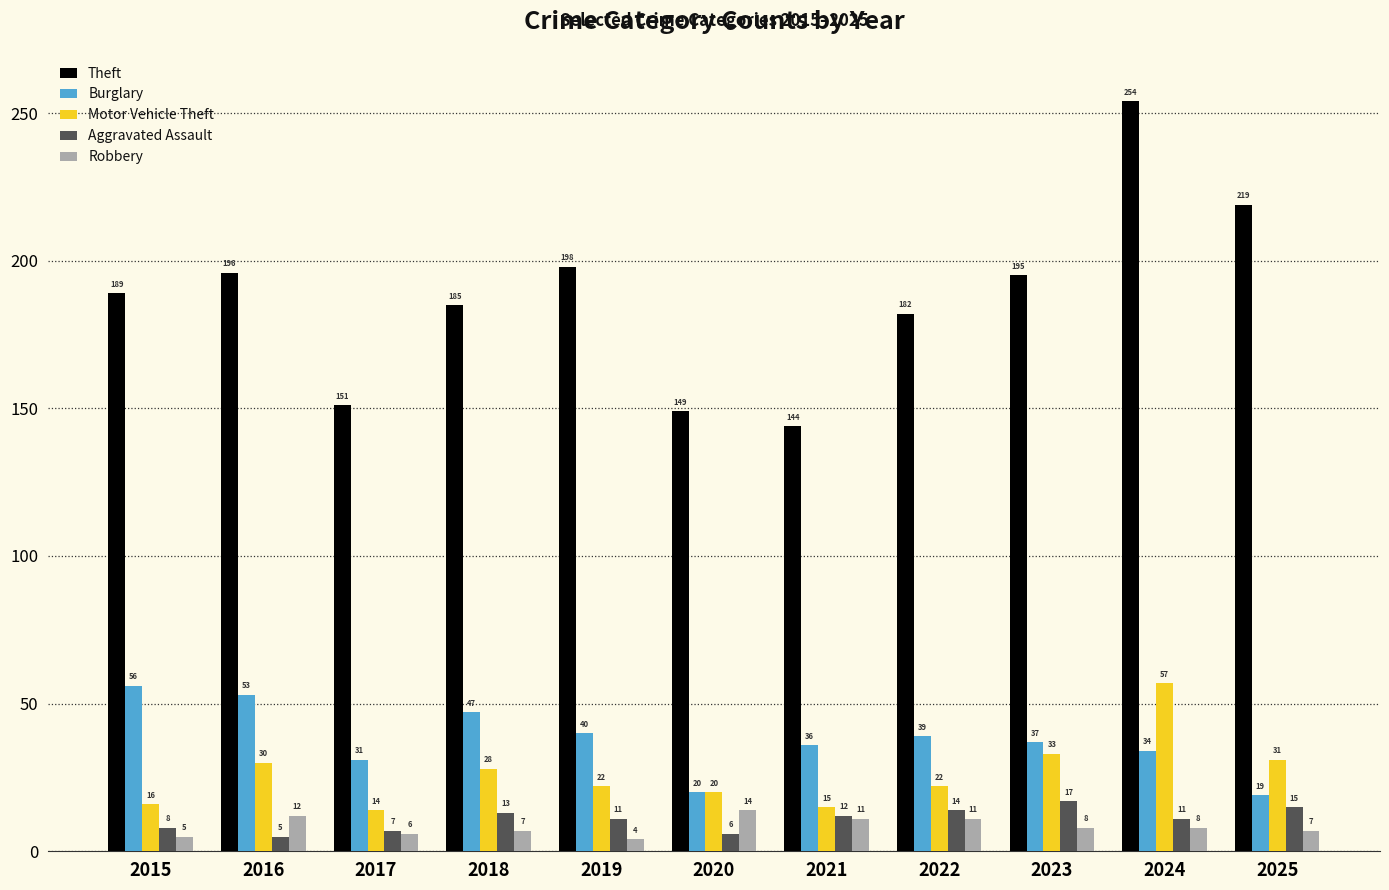

How many series are shown in this chart?

5